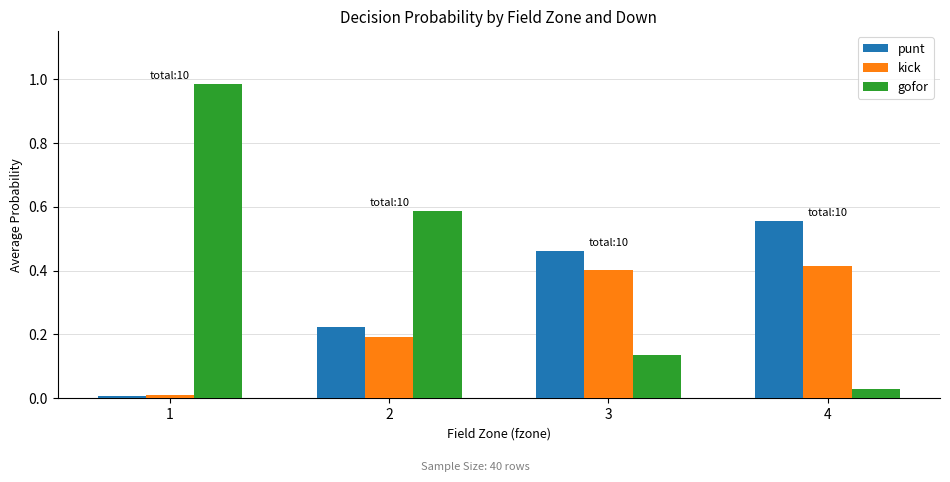

Which series has the widest spread of values?

gofor